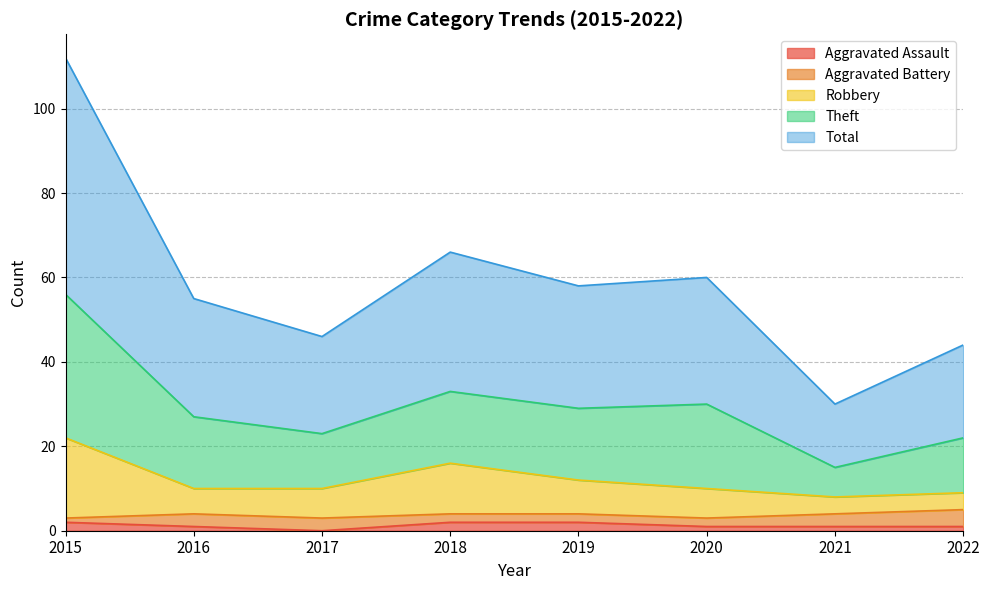

True or false: Aggravated Assault has more than 2 points higher than both neighbors.

False